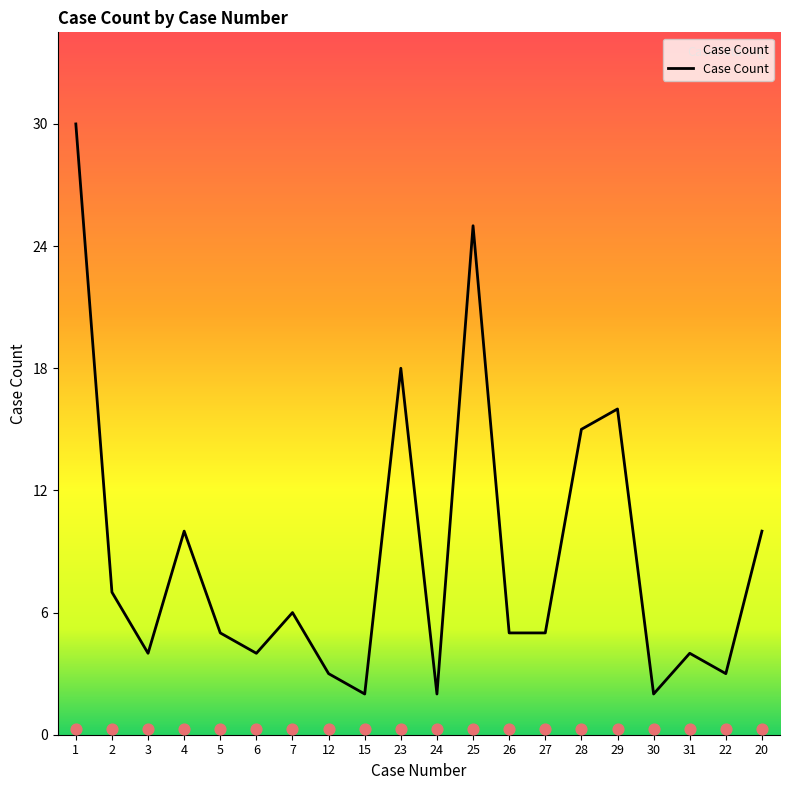

What is the ratio of the value at 31 to the value at 4?

0.4